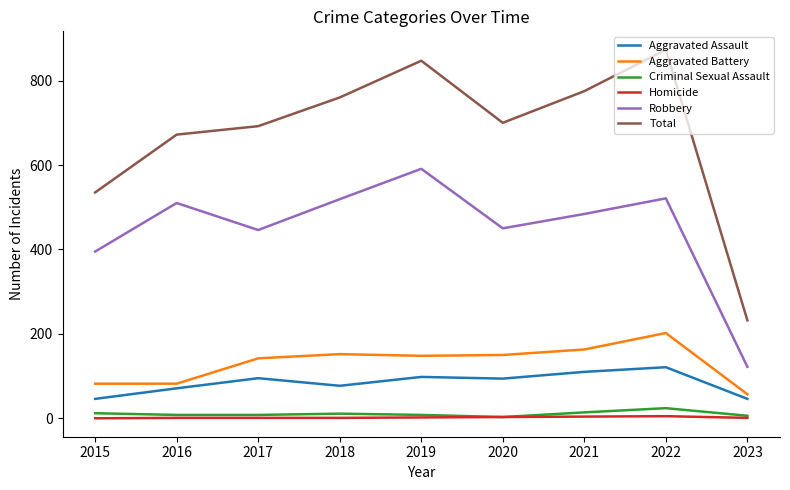

What is the difference between the maximum and minimum values in the Homicide series?

5